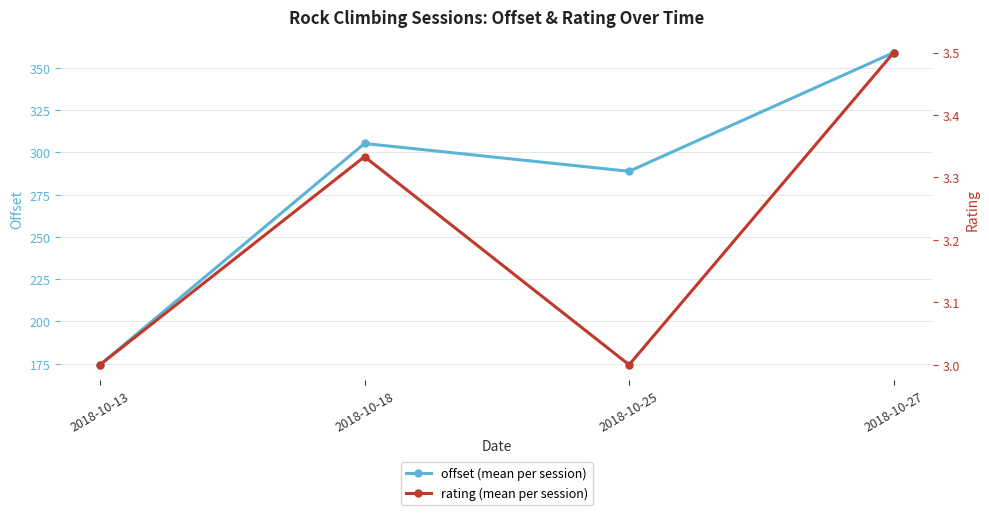

Reading right to left, what are all the values shown in this chart?

offset (mean per session): 359.0	288.8	305.2	174.4
rating (mean per session): 3.5	3.0	3.3	3.0